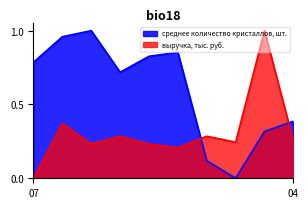

True or false: среднее количество кристаллов, шт. and выручка, тыс. руб. intersect in this chart.

True